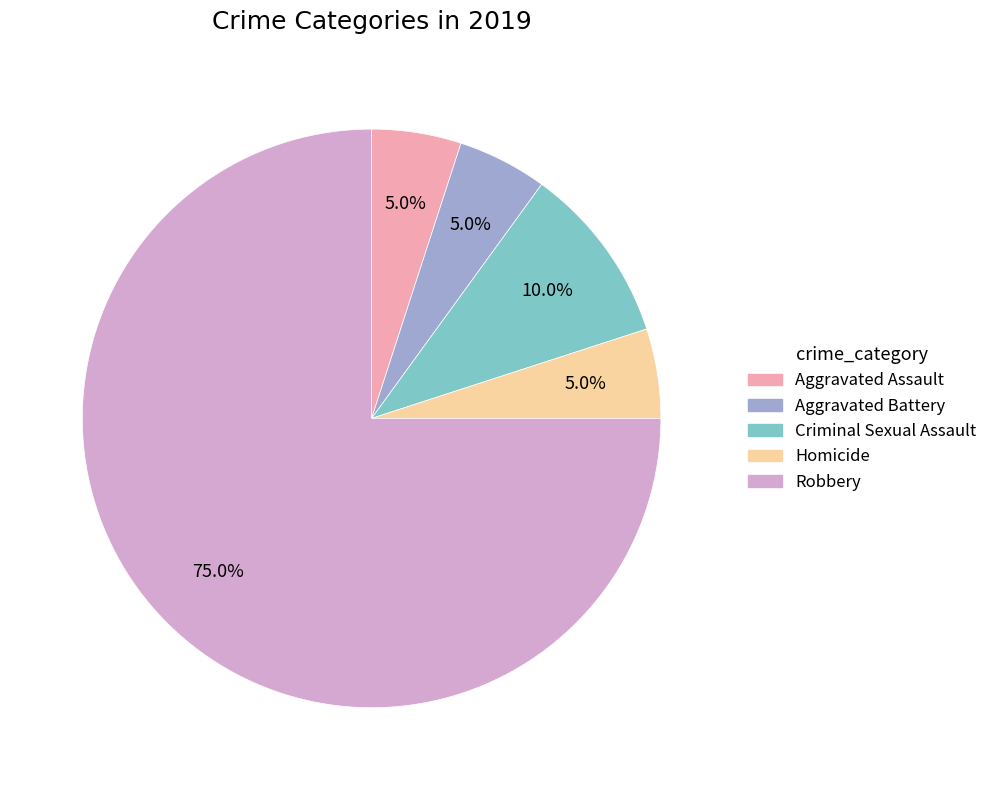

Does Aggravated Battery represent more than half of the total?

No